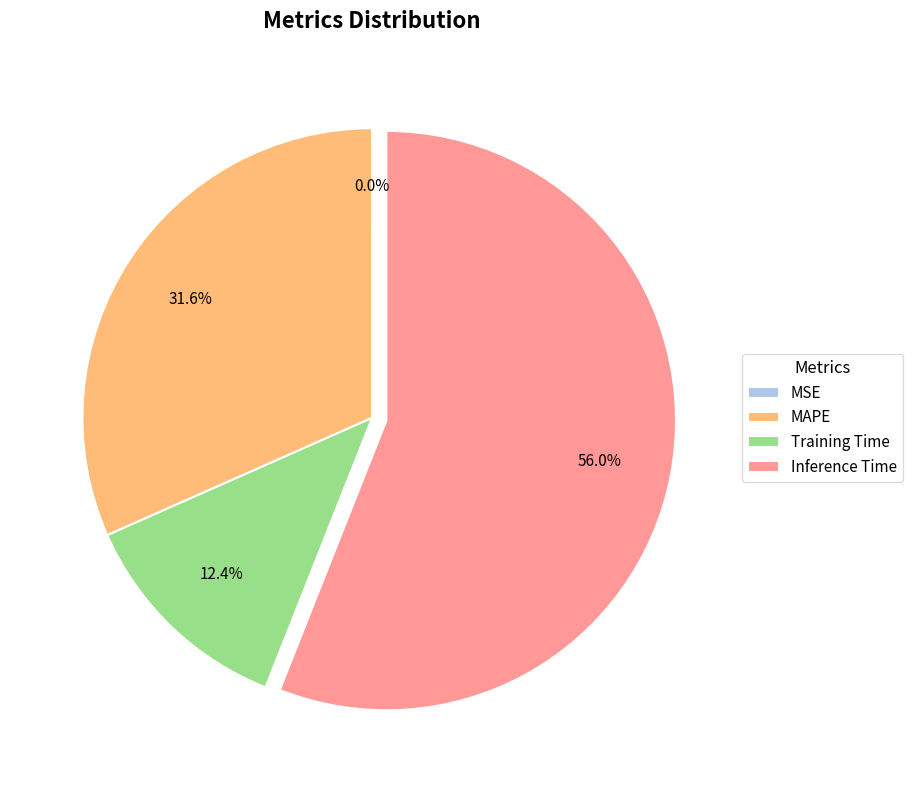

Is there a majority slice in this chart?

Yes